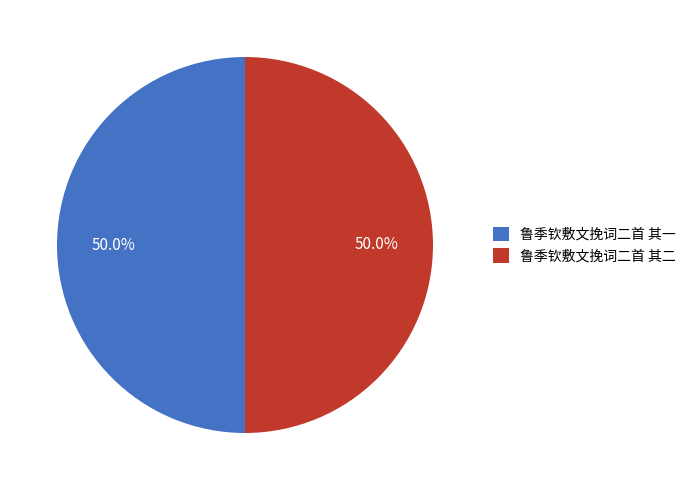

Do 鲁季钦敷文挽词二首 其二 and 鲁季钦敷文挽词二首 其一 together represent more than half of the pie?

Yes